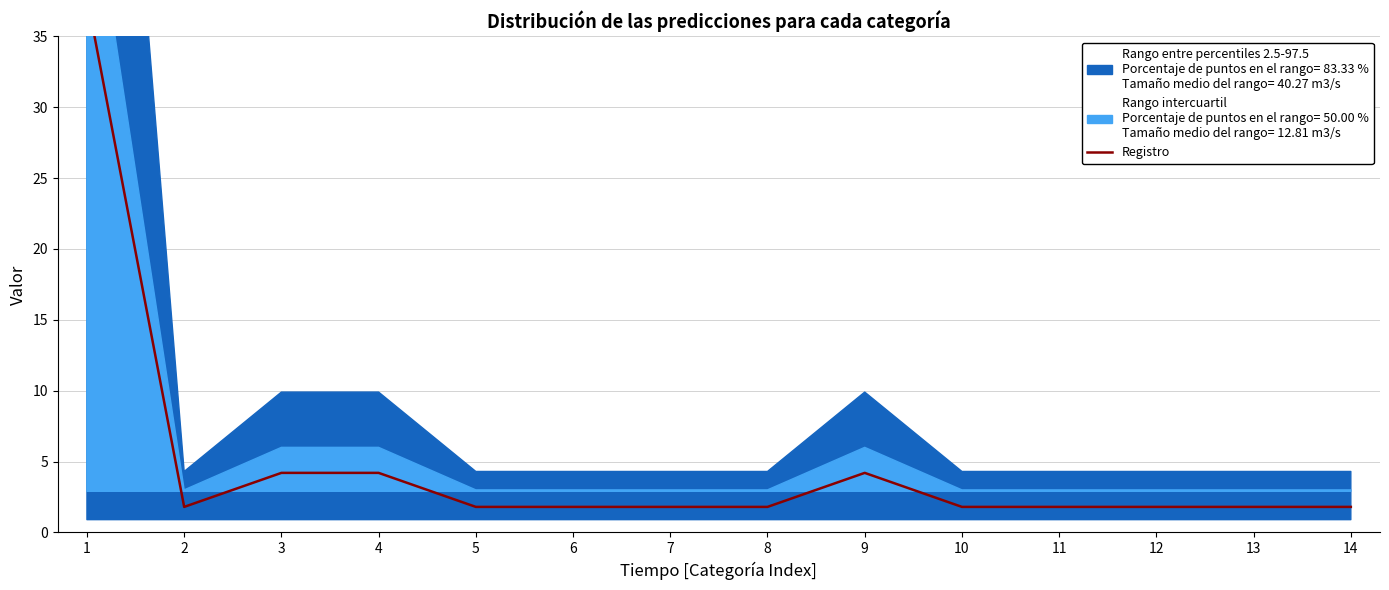

What is the difference between the maximum and minimum values?

36.0